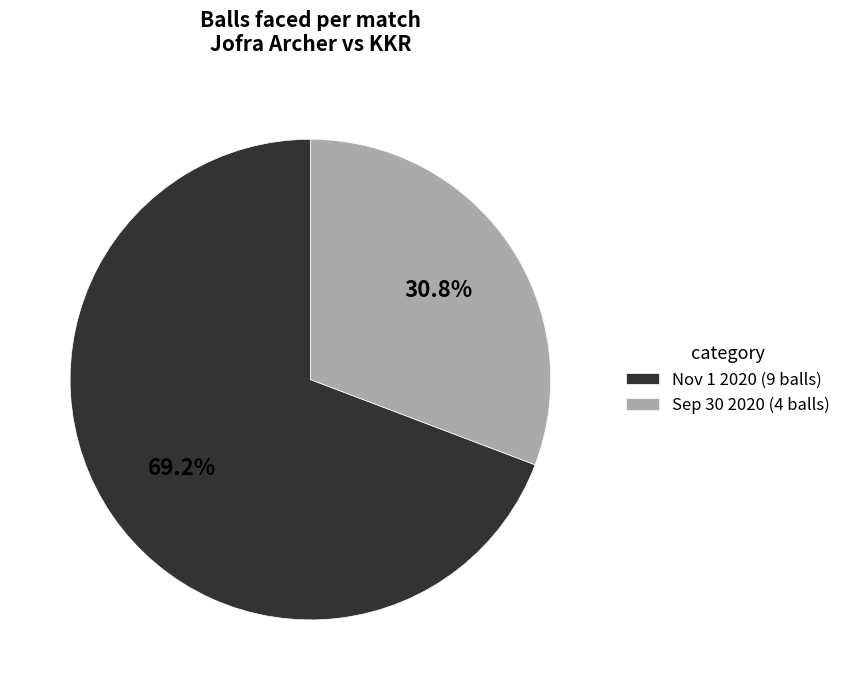

Which slice is the largest?

Nov 1 2020